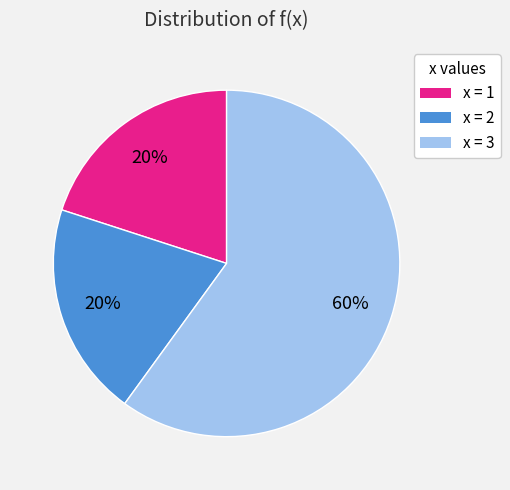

Is there a majority slice in this chart?

Yes